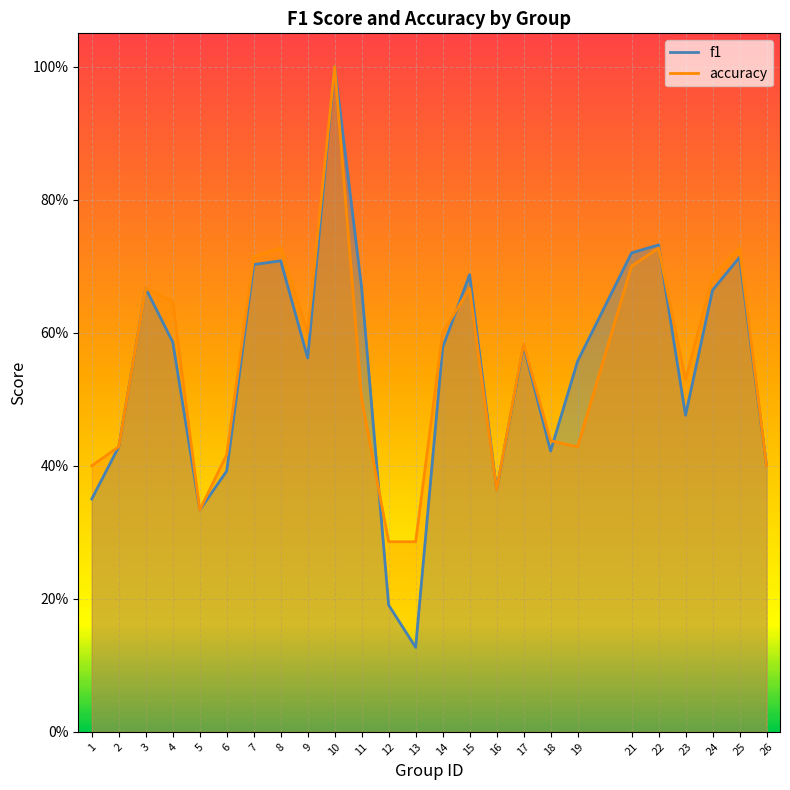

Is it true that accuracy equals 1.1 at 24?

False